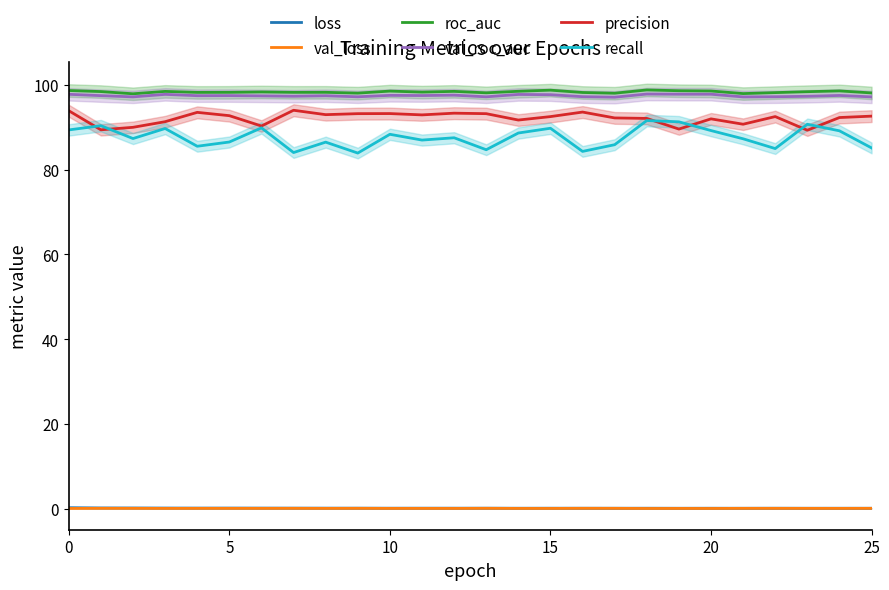

True or false: recall and roc_auc intersect in this chart.

False